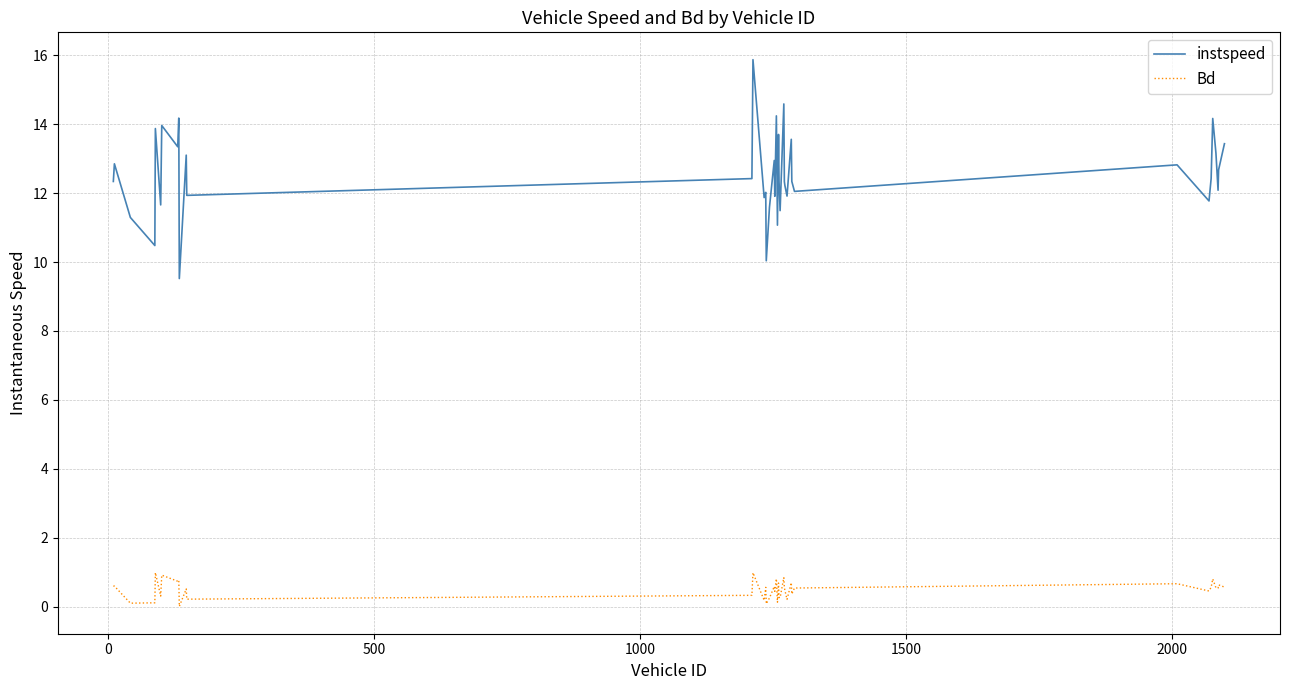

Which series has the largest range (max minus min)?

instspeed